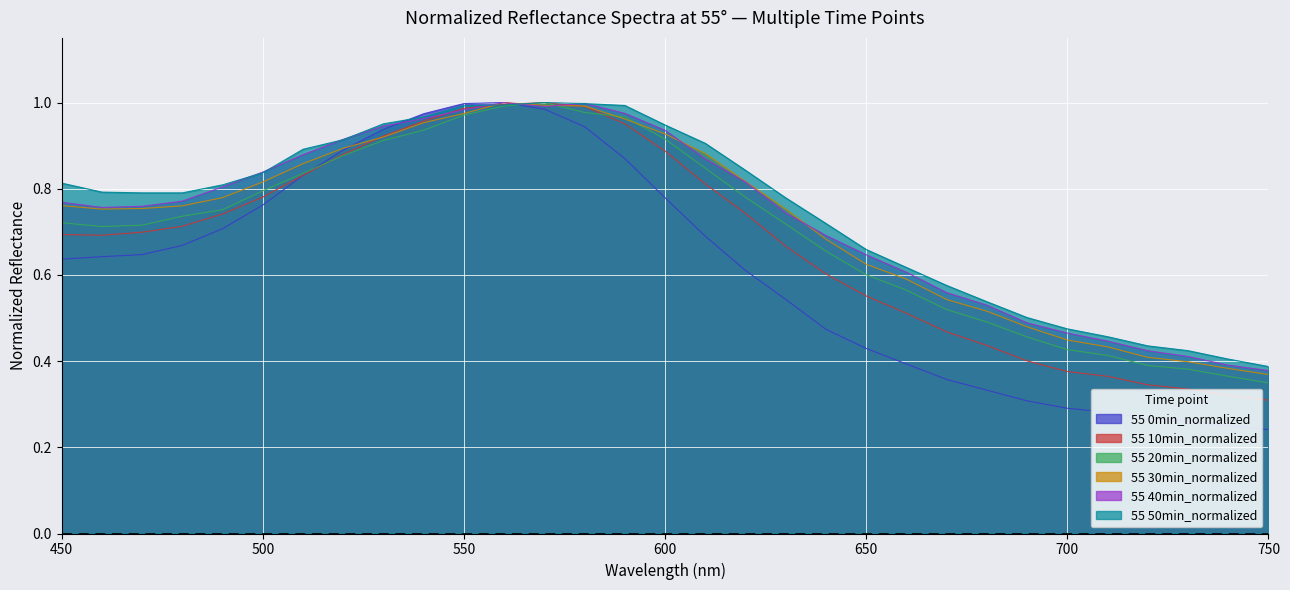

What is the total value across all series at 490?

4.6